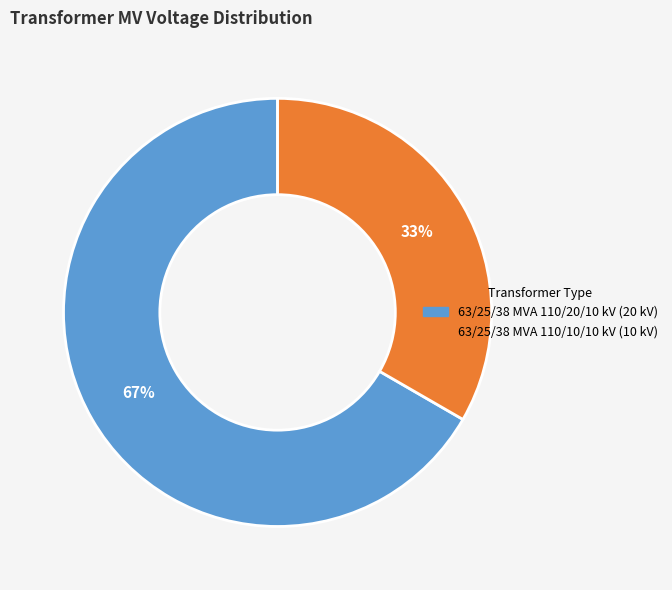

To the nearest percent, what is the combined percentage of 63/25/38 MVA 110/20/10 kV and 63/25/38 MVA 110/10/10 kV?

100%